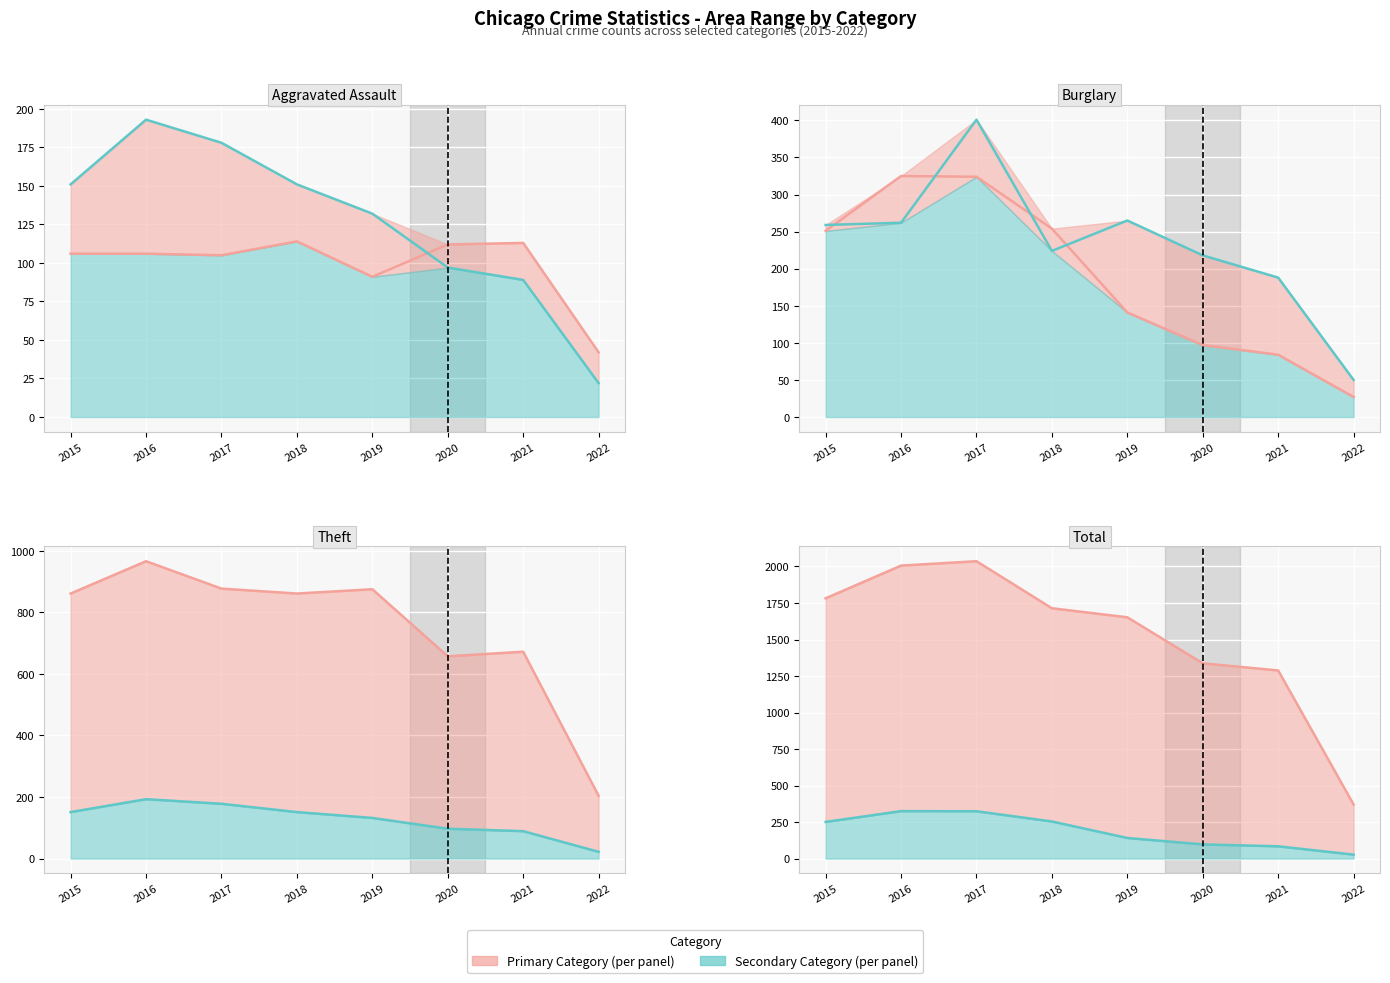

Is the value of Total at 2017 greater than the value of Burglary at 2019?

Yes